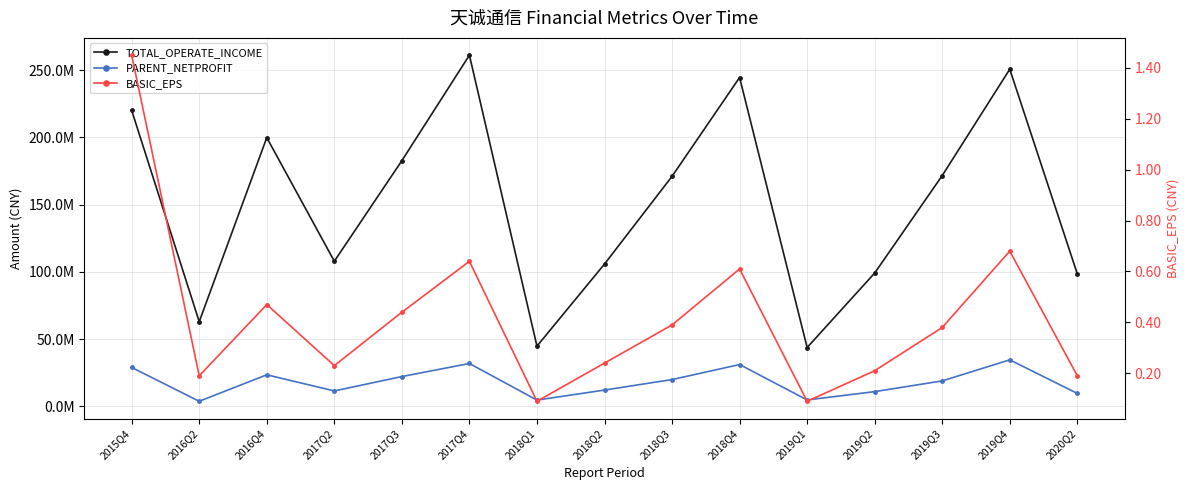

Does the chart display data point markers on the line(s)?

Yes